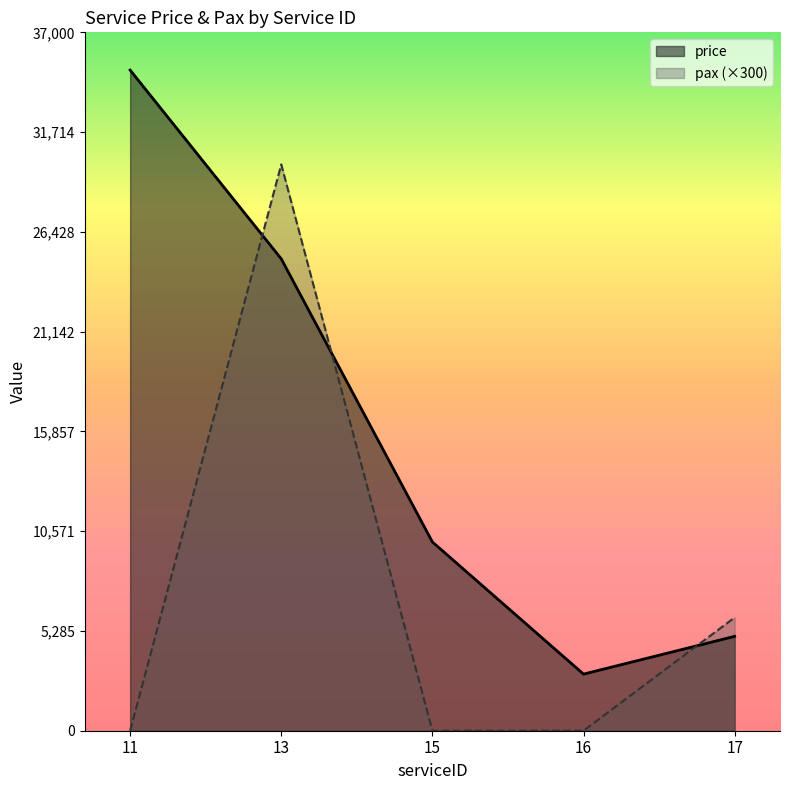

List the labels in order of price value, smallest first.

16, 17, 15, 13, 11